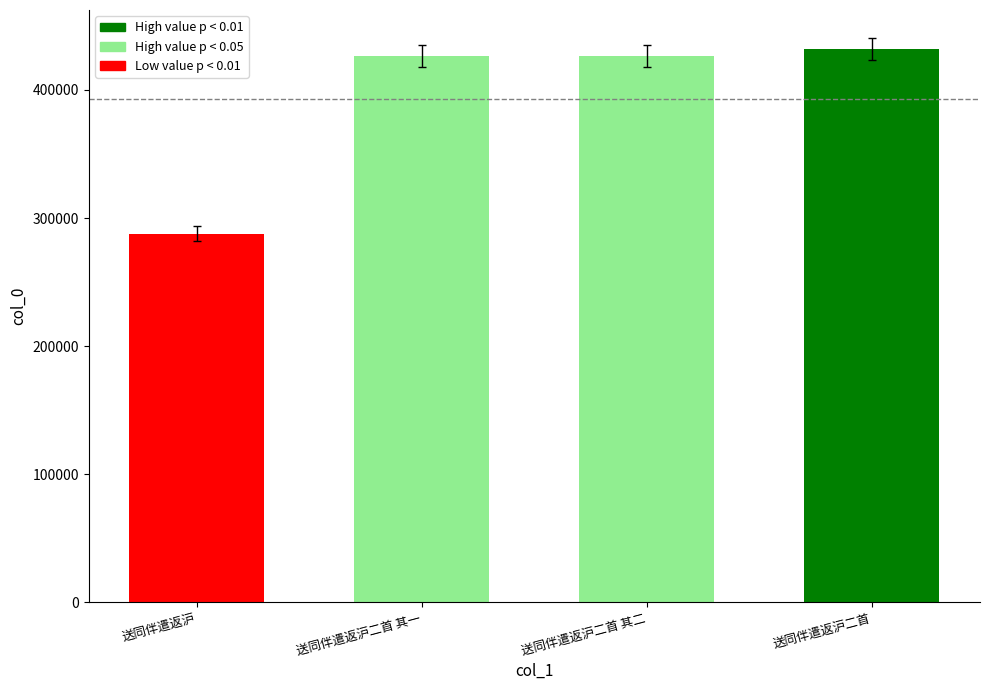

What value does the data have at 送同伴遣返沪二首 其二, to the nearest 10?

426500